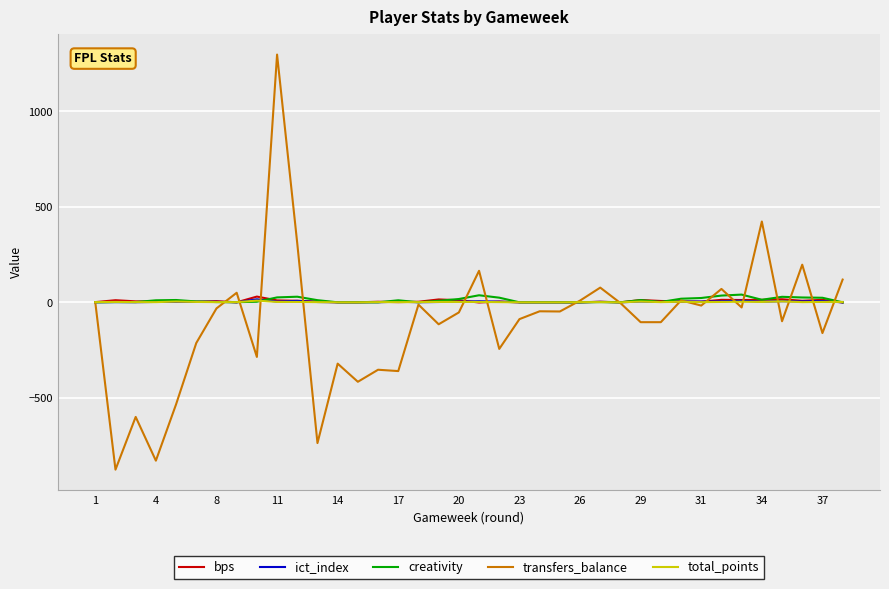

What is the average value of the creativity series?

11.1